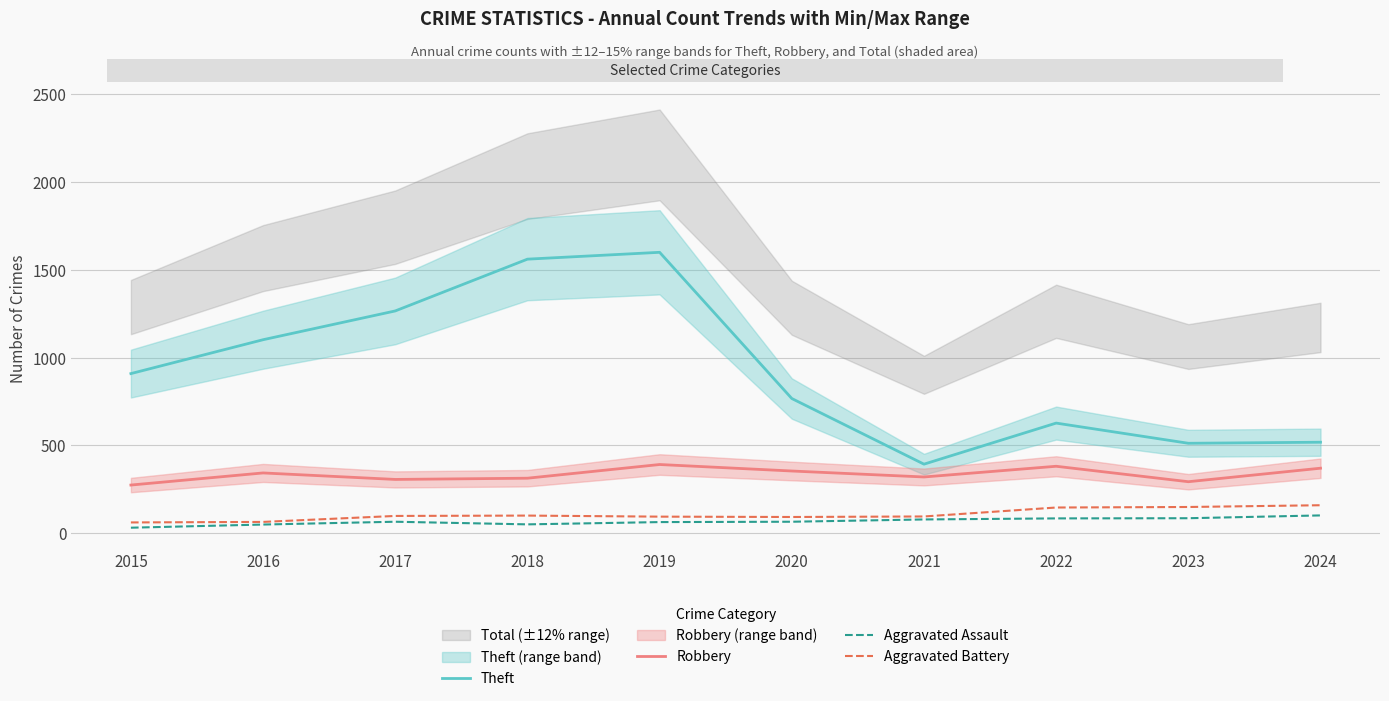

Reading left to right, list all the values displayed in this chart.

Theft: 909	1102	1266	1561	1600	767	393	627	512	518
Robbery: 274	343	306	313	391	354	320	381	293	370
Aggravated Assault: 31	49	65	50	63	65	78	84	85	101
Aggravated Battery: 61	64	98	100	94	92	95	146	149	159